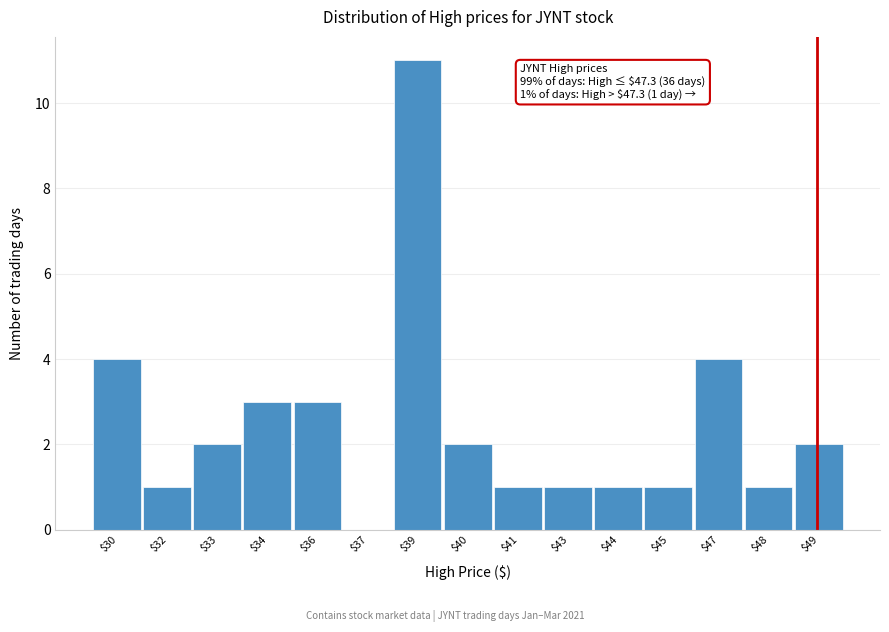

What is the sum of all values?

37